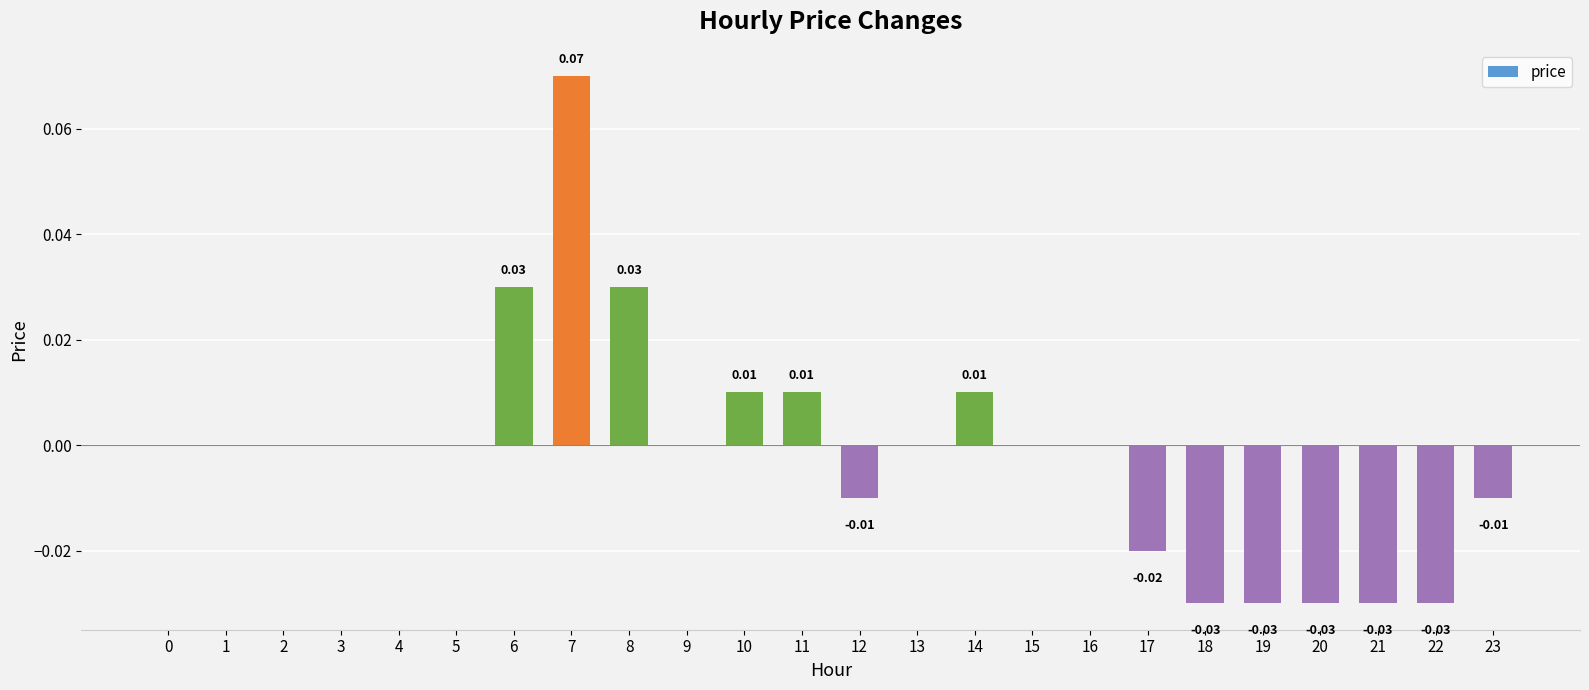

Between 15 and 17, which is larger?

15